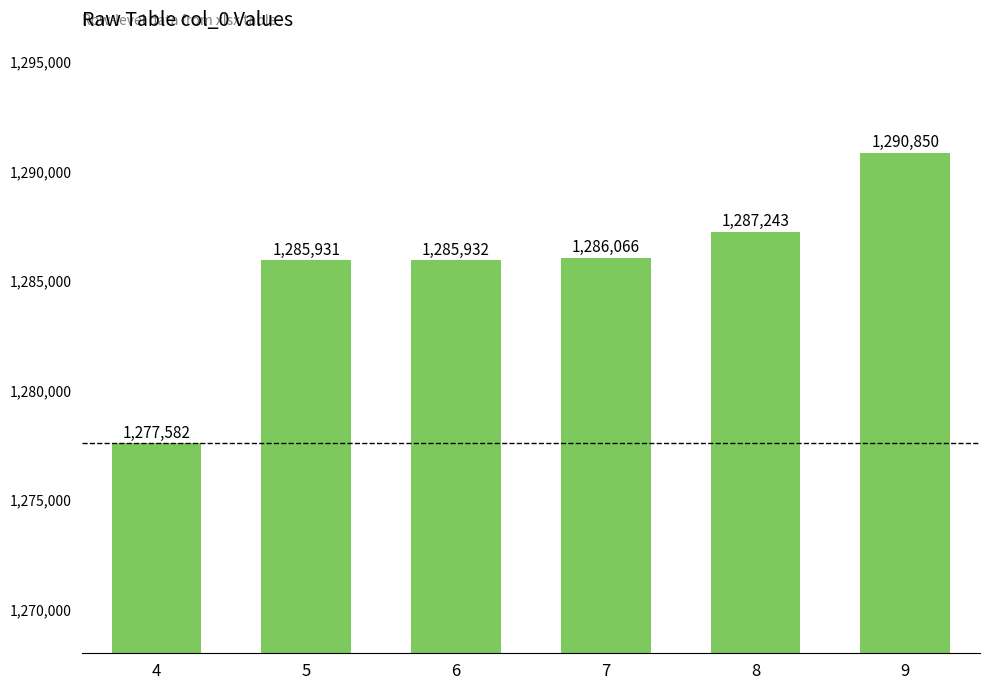

What is the minimum value shown in the chart?

1277582